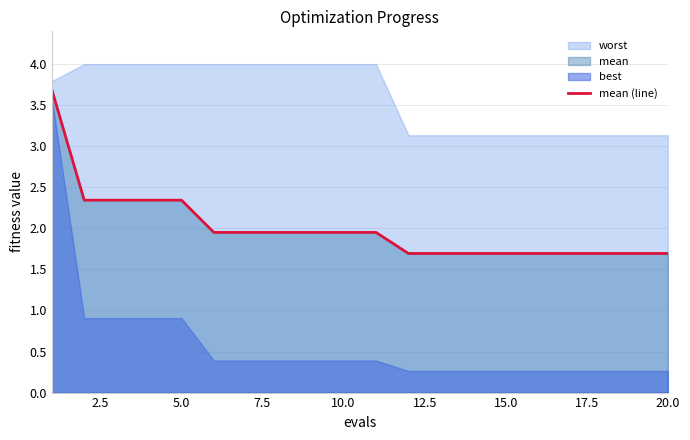

Reading left to right, transcribe all the data shown in this chart.

3.7	2.3	2.3	2.3	2.3	2.0	2.0	2.0	2.0	2.0	2.0	1.7	1.7	1.7	1.7	1.7	1.7	1.7	1.7	1.7